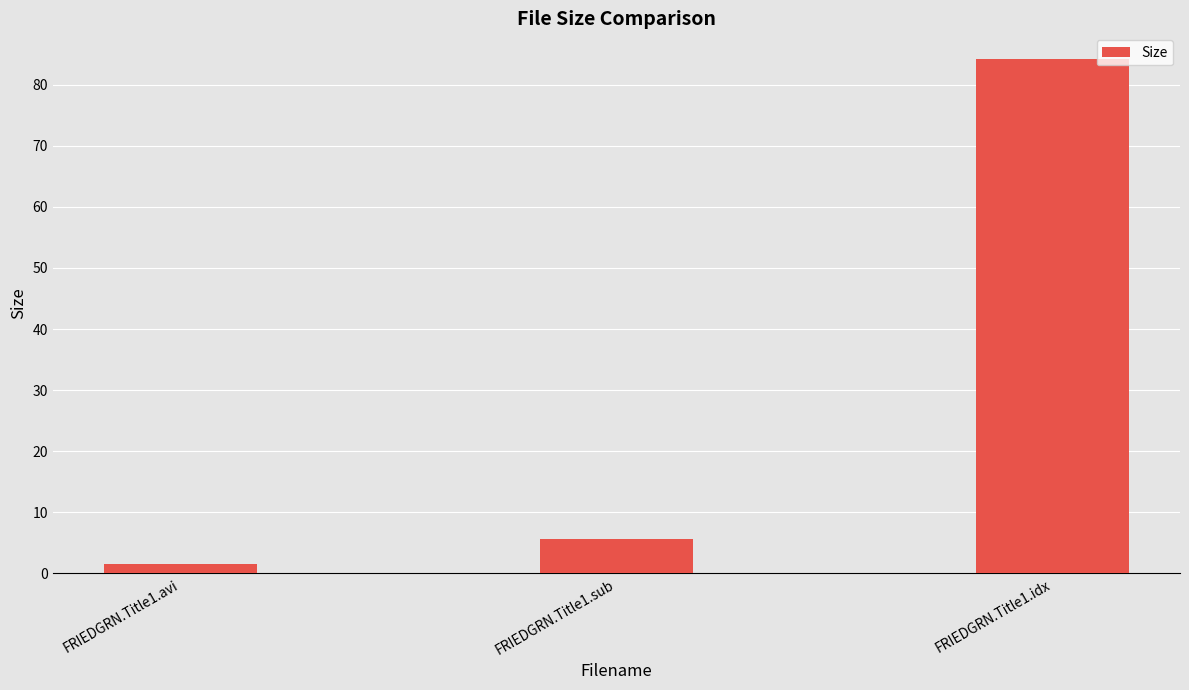

List the labels in order of value, largest first.

FRIEDGRN.Title1.idx, FRIEDGRN.Title1.sub, FRIEDGRN.Title1.avi